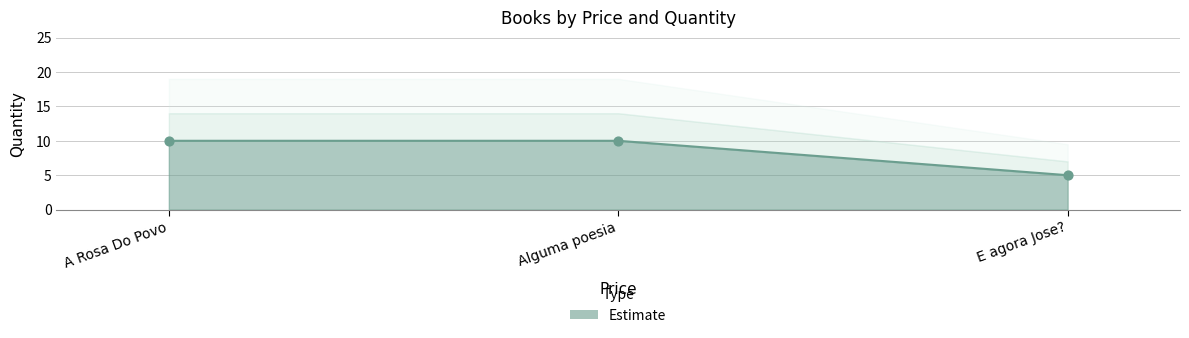

Which has a higher value, A Rosa Do Povo or Alguma poesia?

A Rosa Do Povo